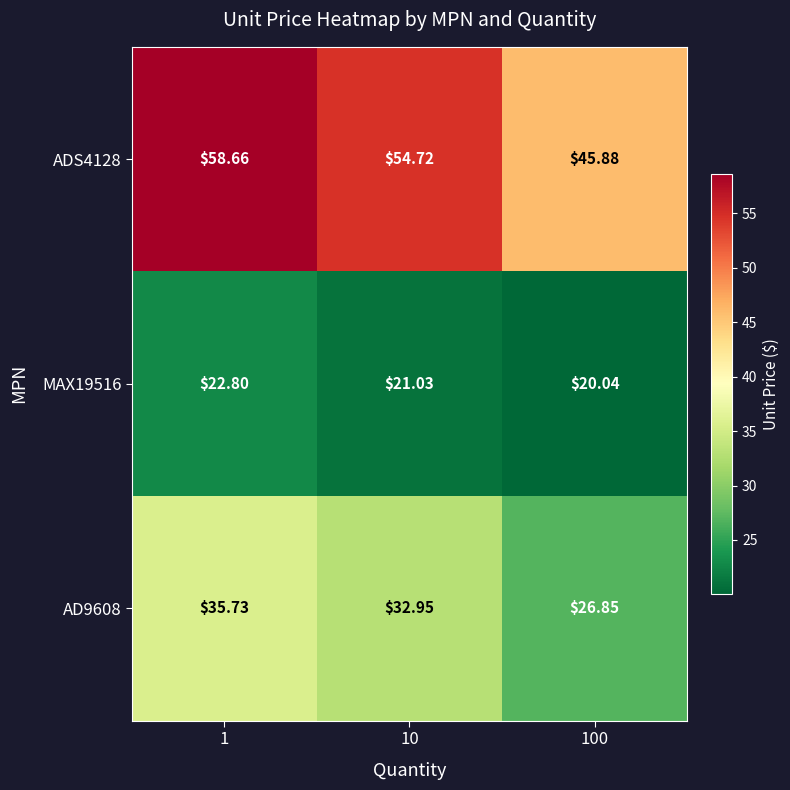

How many series are shown in this chart?

3